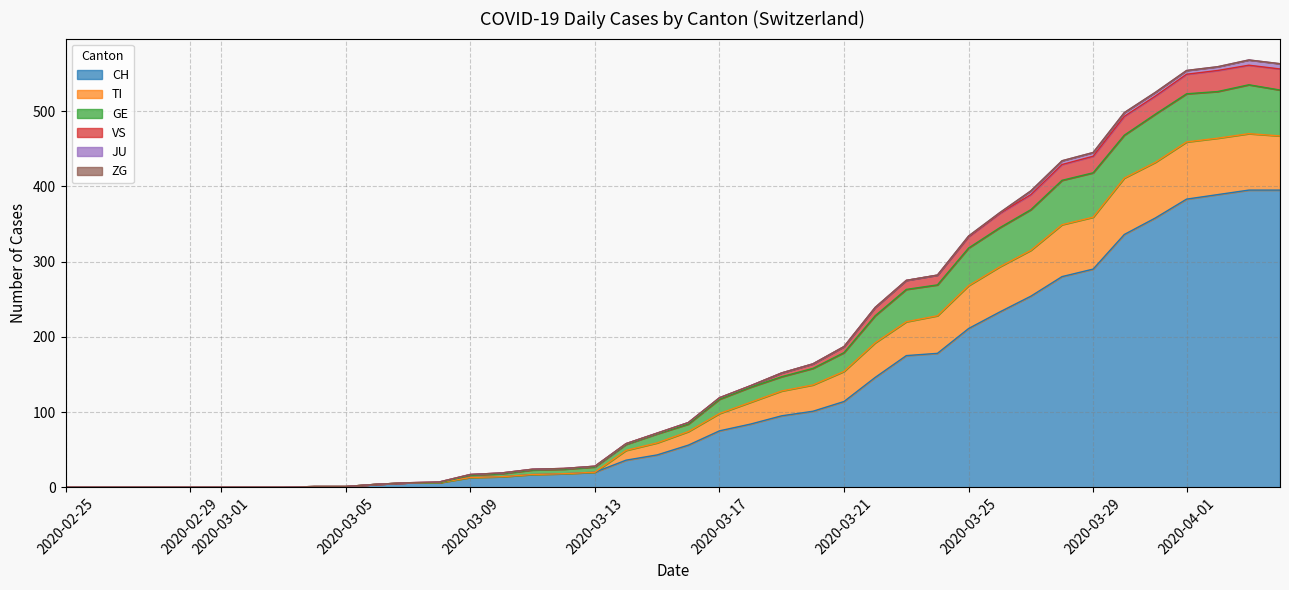

How many lines are shown in the chart?

6